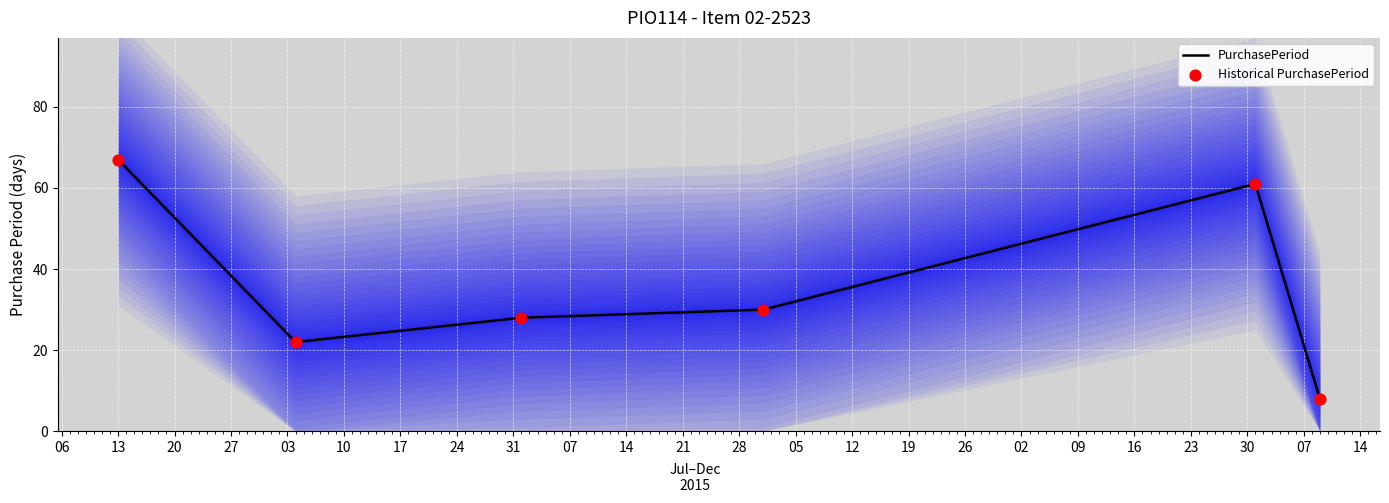

What is the total value across all series at 10?

16